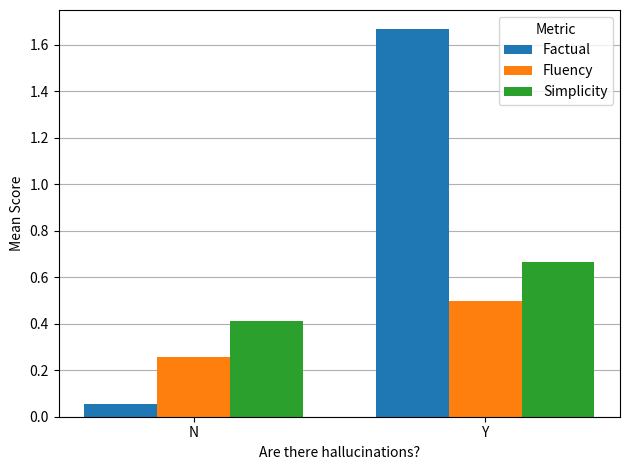

Which category has the lowest value in the Factual series?

N